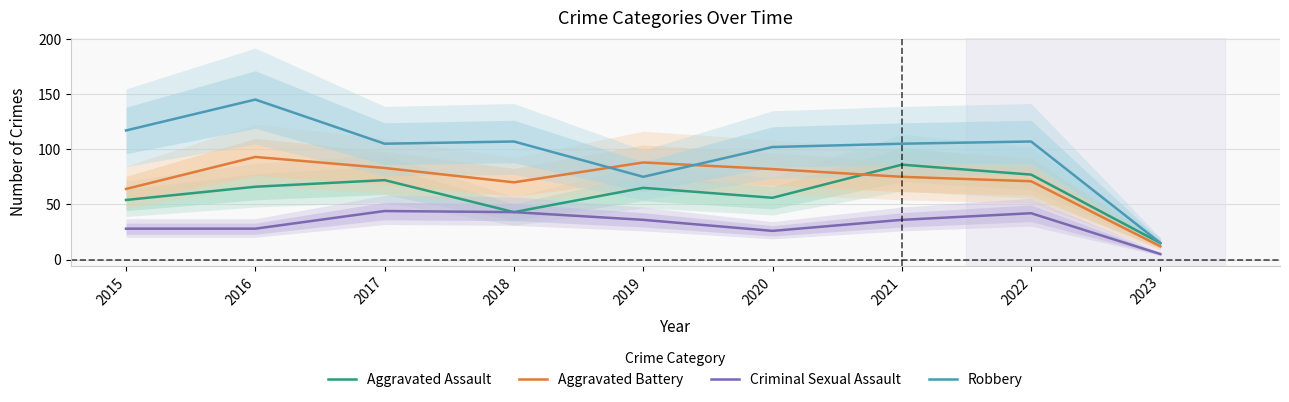

At which category does the chart reach its peak across all series?

2016